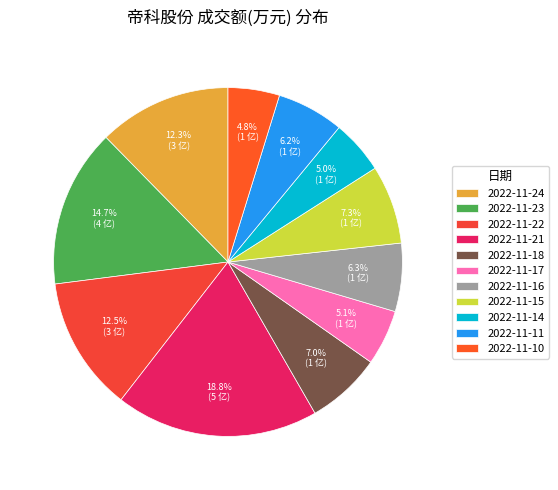

Which category has the smallest portion of the pie?

2022-11-10